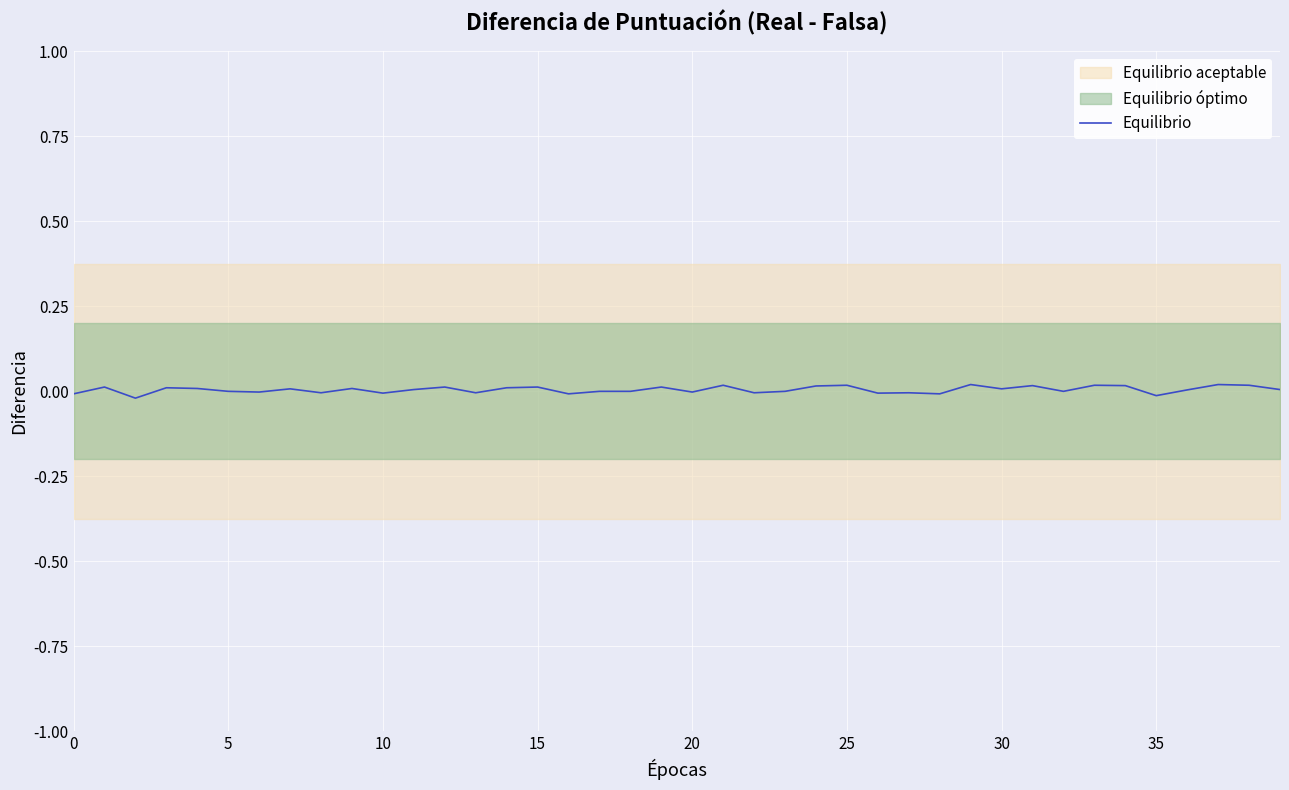

How many values are above zero?

22